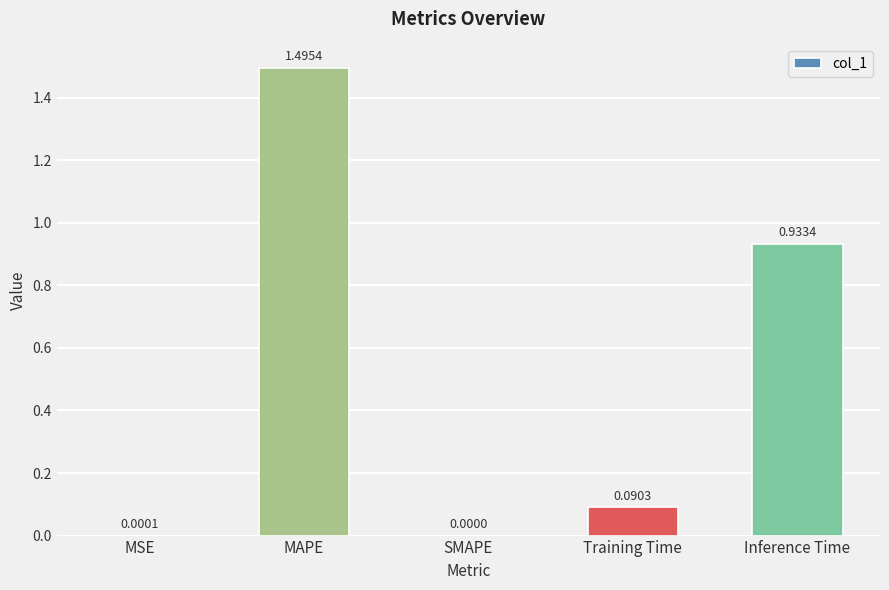

Where is the data nearest to the value 0?

SMAPE